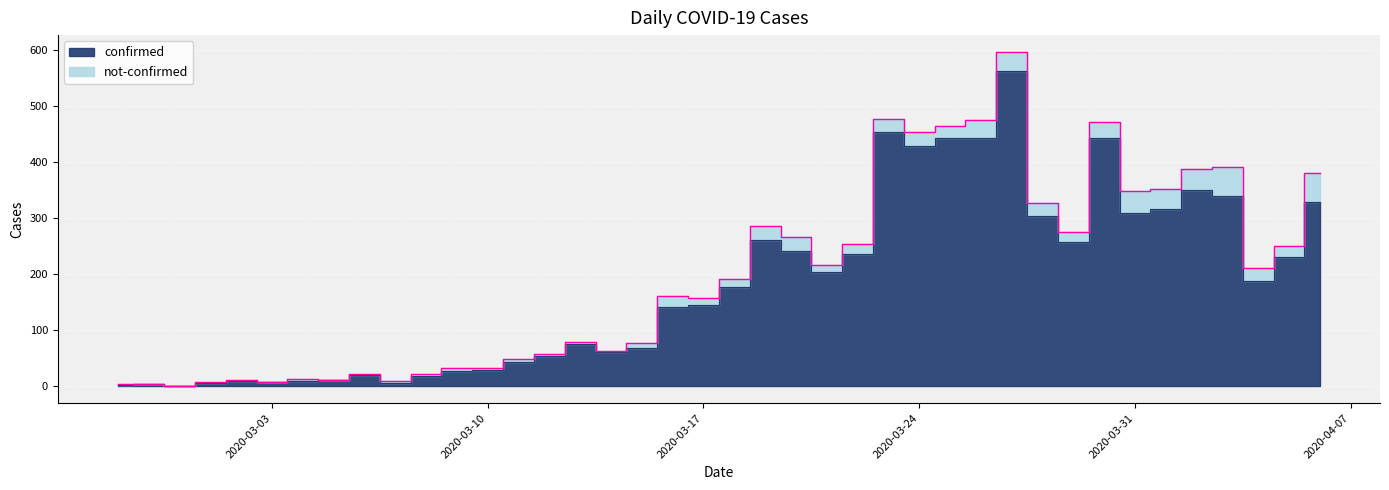

Rank the categories by value from highest to lowest.

2020-03-27, 2020-03-23, 2020-03-26, 2020-03-25, 2020-03-30, 2020-03-24, 2020-04-02, 2020-04-03, 2020-04-06, 2020-04-01, 2020-03-31, 2020-03-28, 2020-03-19, 2020-03-29, 2020-03-20, 2020-03-22, 2020-04-05, 2020-03-21, 2020-04-04, 2020-03-18, 2020-03-17, 2020-03-16, 2020-03-13, 2020-03-15, 2020-03-14, 2020-03-12, 2020-03-11, 2020-03-10, 2020-03-09, 2020-03-06, 2020-03-08, 2020-03-05, 2020-03-02, 2020-03-04, 2020-03-03, 2020-03-01, 2020-03-07, 2020-02-28, 2020-02-27, 2020-02-29